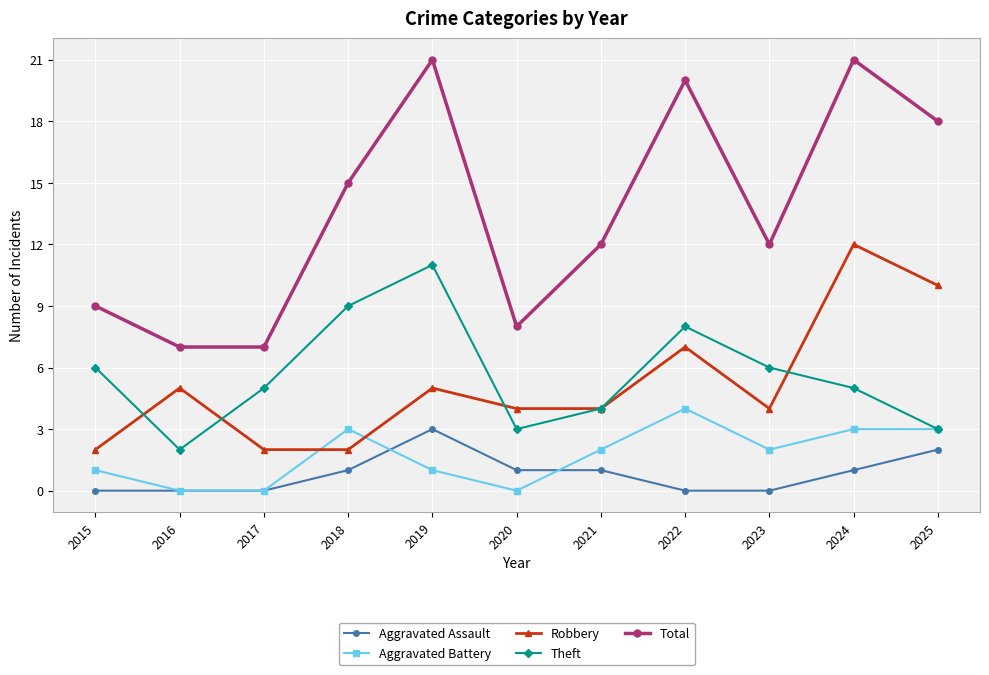

True or false: Aggravated Assault has a value of 2 at 2022.

False